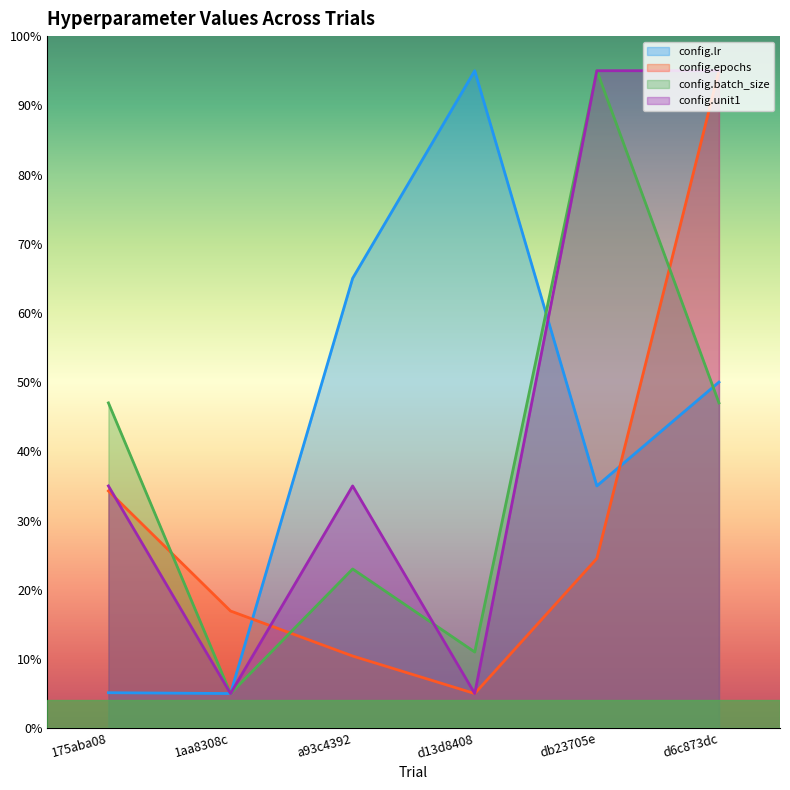

What is the smallest value displayed?

5.0